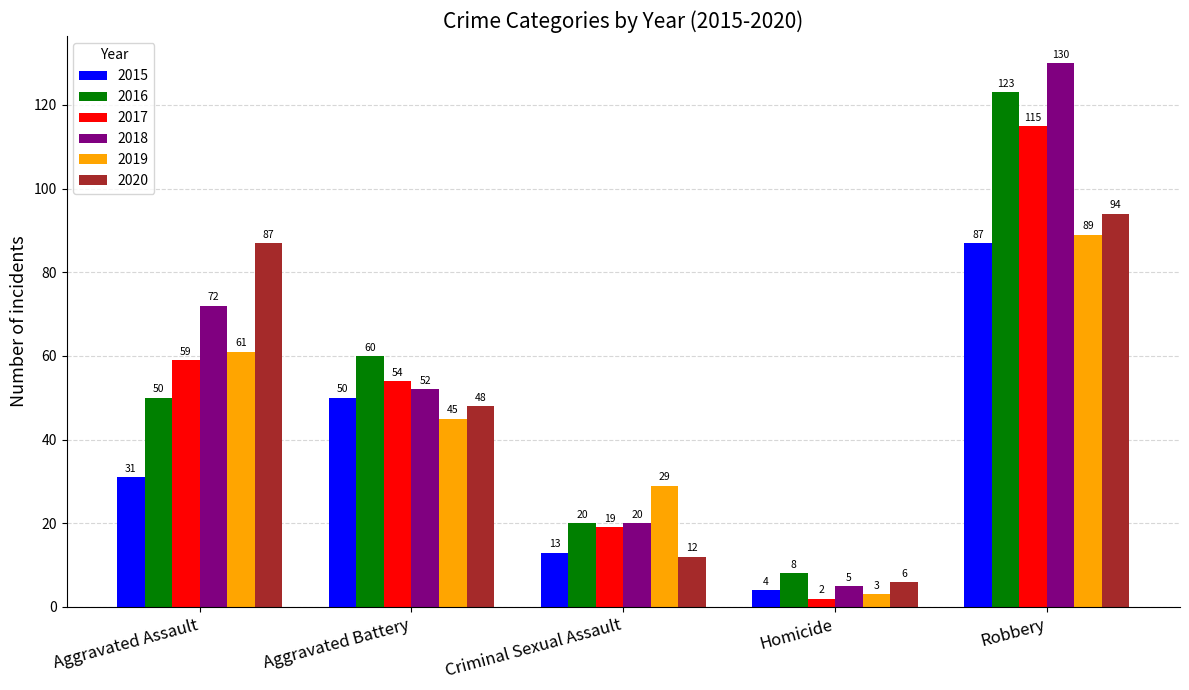

Reading right to left, list all the values displayed in this chart.

2015: Robbery=87	Homicide=4	Criminal Sexual Assault=13	Aggravated Battery=50	Aggravated Assault=31
2016: Robbery=123	Homicide=8	Criminal Sexual Assault=20	Aggravated Battery=60	Aggravated Assault=50
2017: Robbery=115	Homicide=2	Criminal Sexual Assault=19	Aggravated Battery=54	Aggravated Assault=59
2018: Robbery=130	Homicide=5	Criminal Sexual Assault=20	Aggravated Battery=52	Aggravated Assault=72
2019: Robbery=89	Homicide=3	Criminal Sexual Assault=29	Aggravated Battery=45	Aggravated Assault=61
2020: Robbery=94	Homicide=6	Criminal Sexual Assault=12	Aggravated Battery=48	Aggravated Assault=87